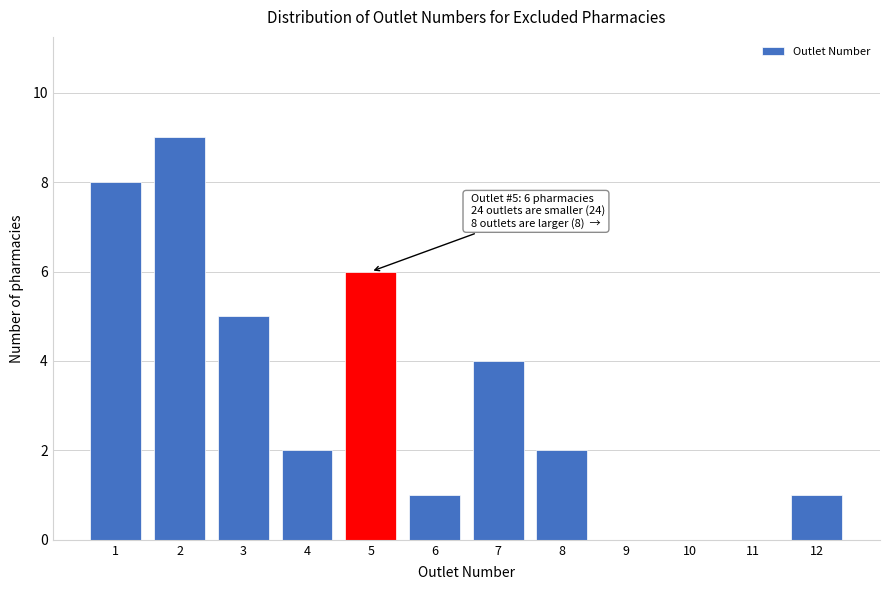

Reading left to right, extract all data points from this chart.

1=8	2=9	3=5	4=2	5=6	6=1	7=4	8=2	9=0	10=0	11=0	12=1